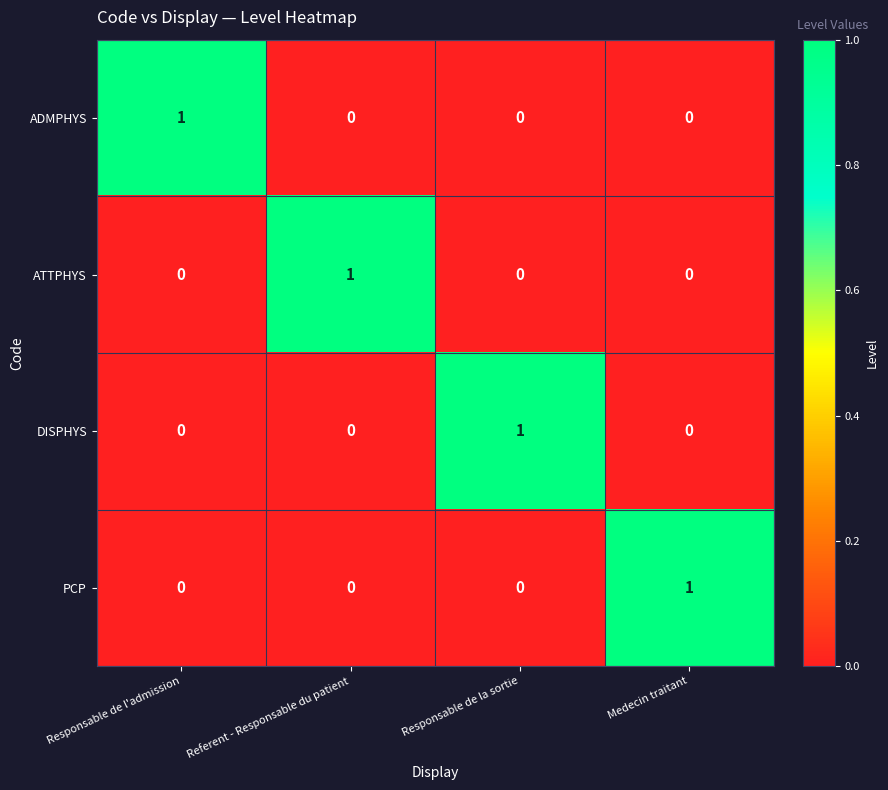

At how many categories does at least one series exceed 0?

4